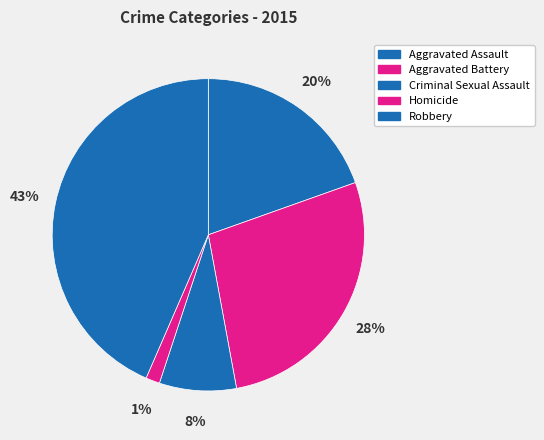

To the nearest percent, what is the difference between the largest and smallest slice percentages?

42%